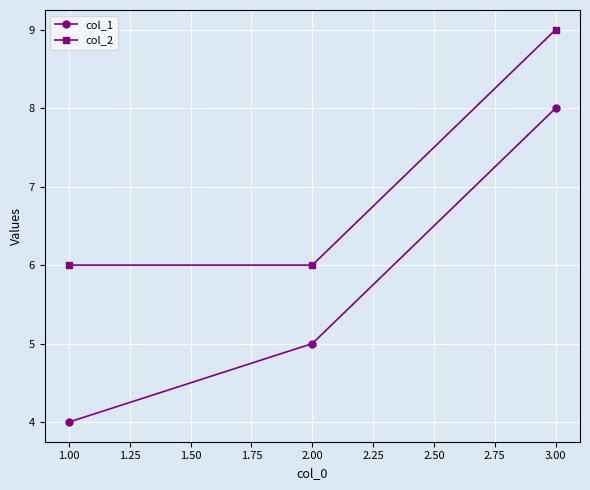

At which label is col_1 closest to 6?

2.00